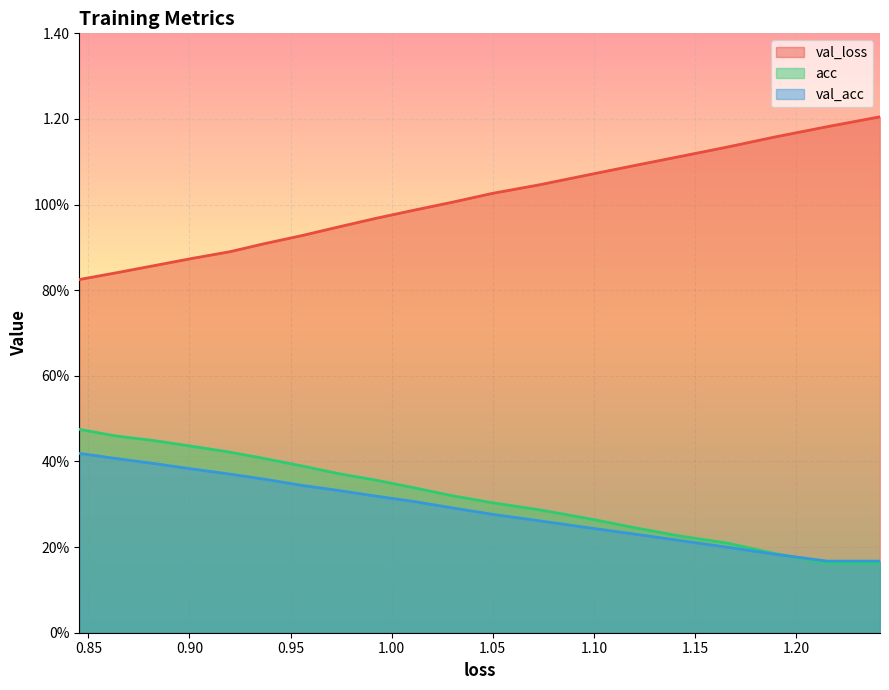

How many lines are shown in the chart?

3